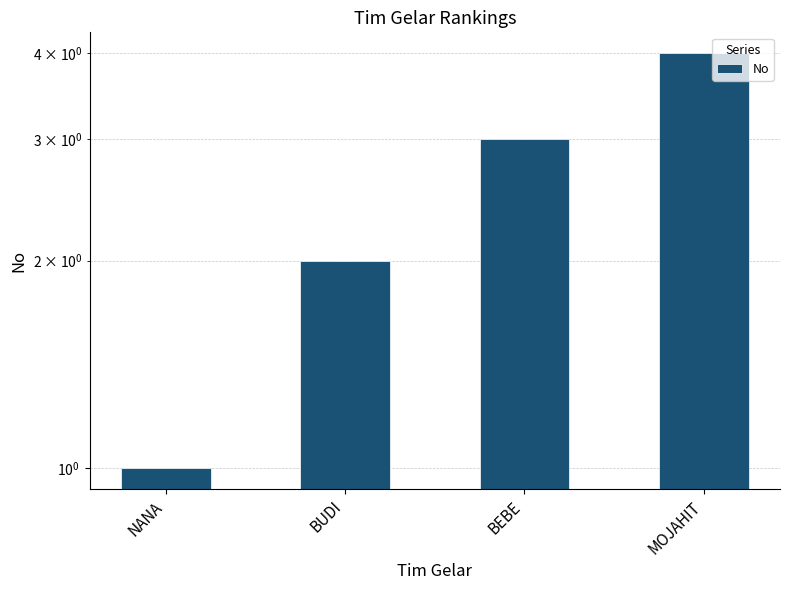

Reading left to right, transcribe all the data shown in this chart.

1	2	3	4